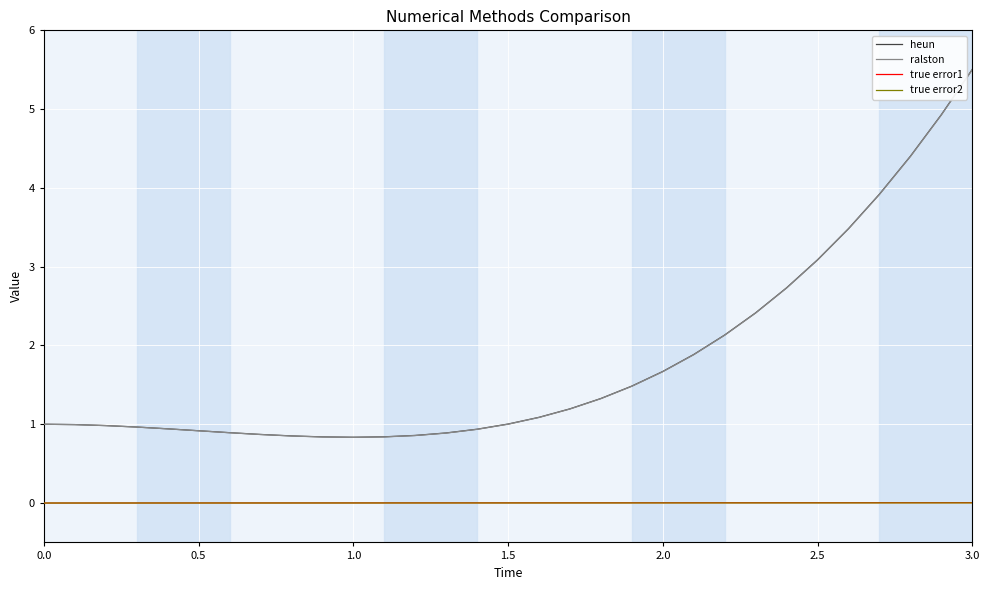

What are all the series names shown in the legend?

heun, ralston, true error1, true error2